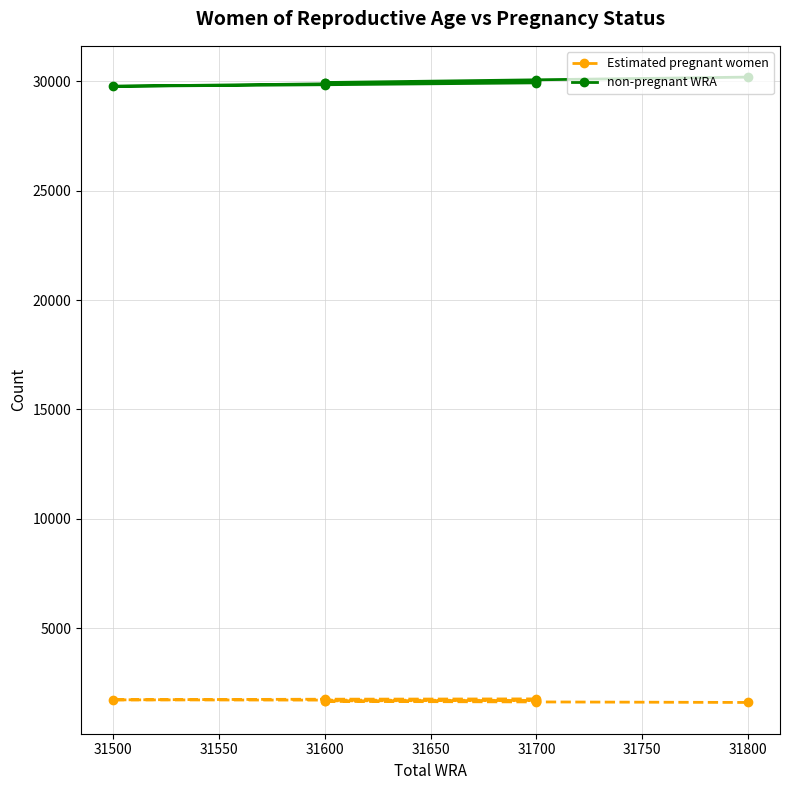

The non-pregnant WRA series shows 29911.8 at 31600. True or false?

True